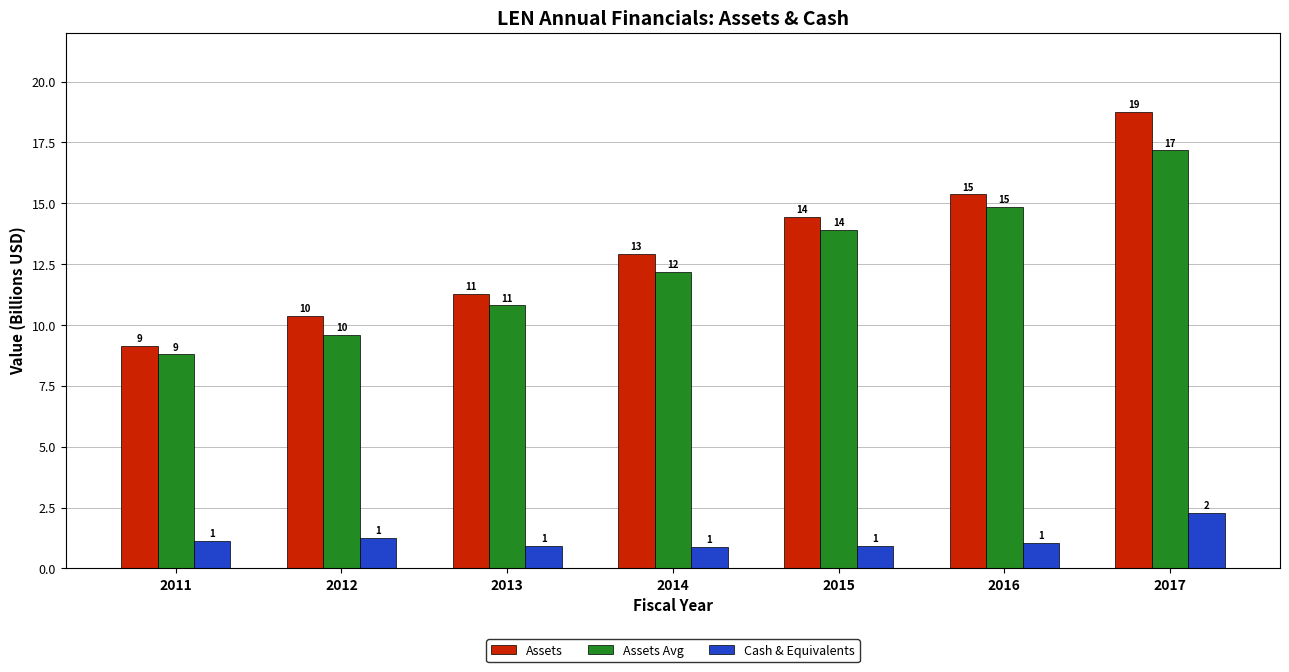

What are all the series names shown in the legend?

Assets, Assets Avg, Cash & Equivalents